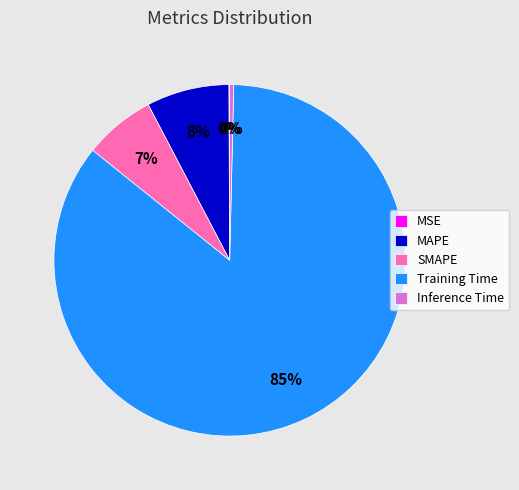

Which slice represents more than half of the pie?

Training Time